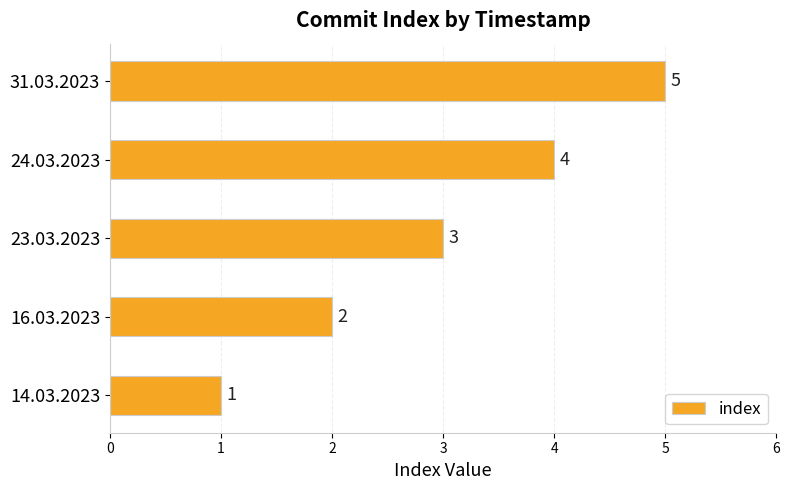

What is the sum of all values?

15